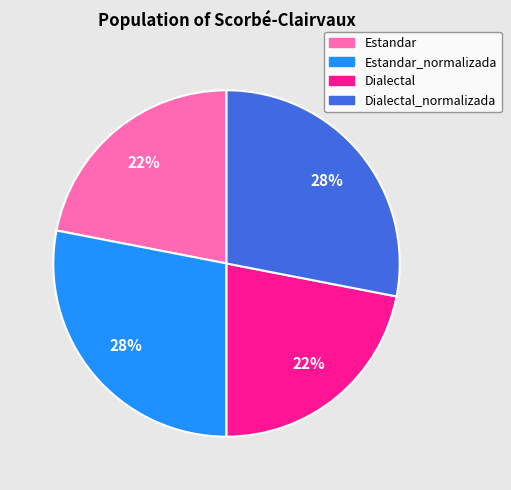

Is the sum of Dialectal and Estandar greater than half?

No